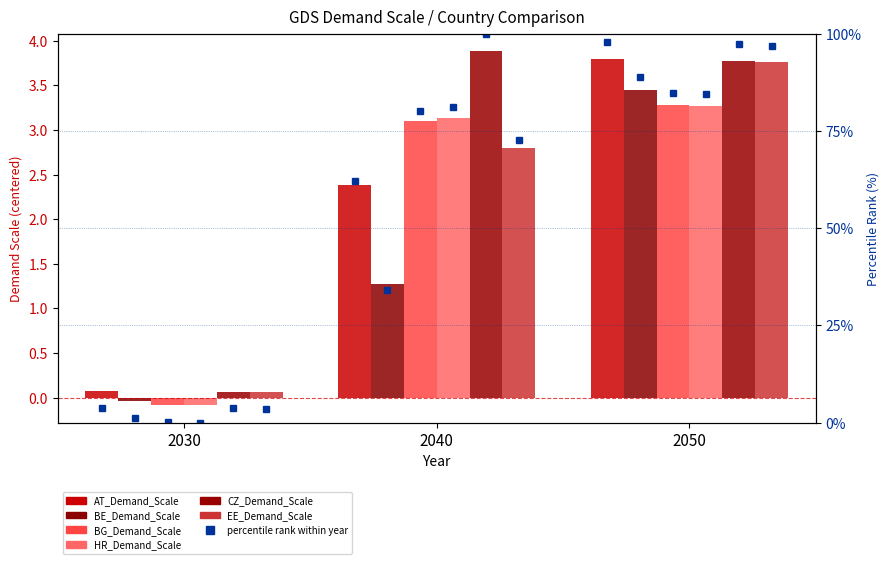

What is the value of the HR_Demand_Scale bar at the 1st from the left?

-0.1